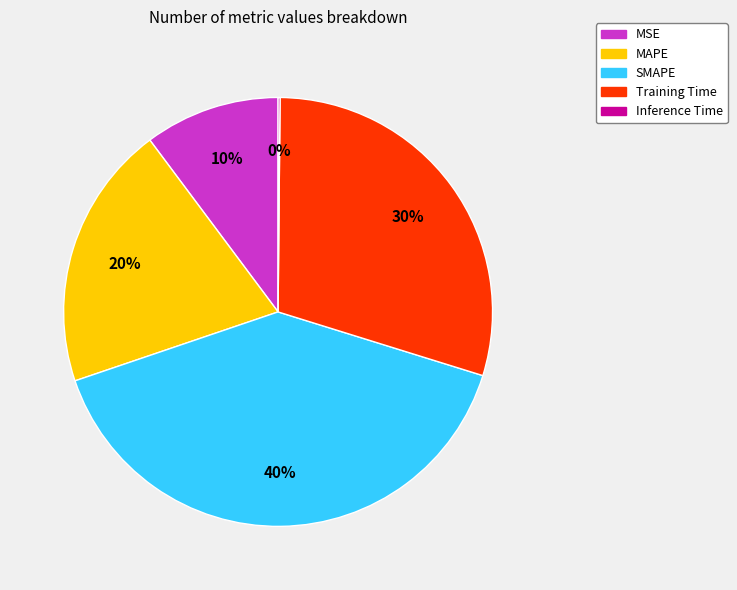

Which slice is the largest?

SMAPE